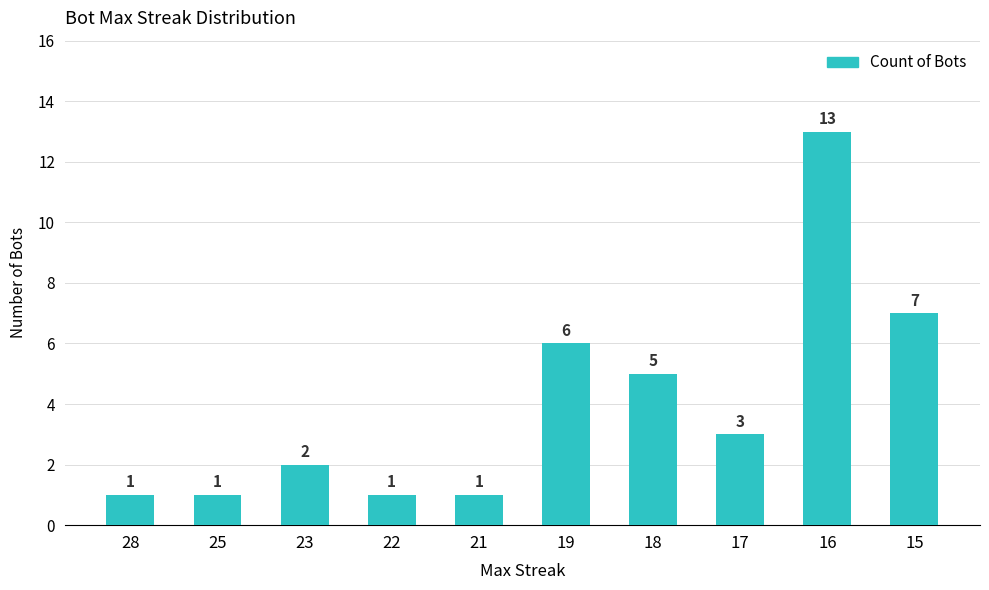

What is the difference between the maximum and minimum values?

12